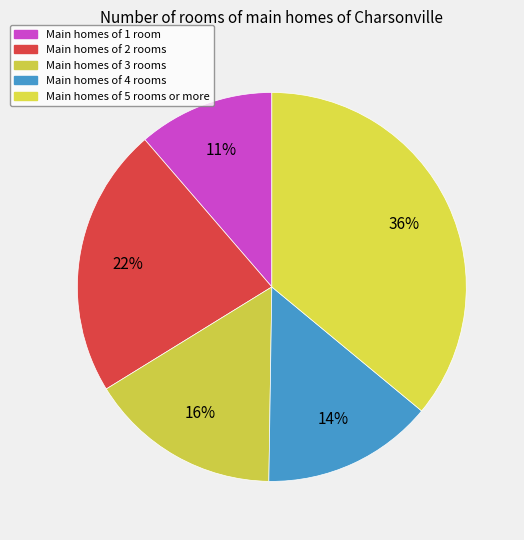

How many segments does this pie chart have?

5